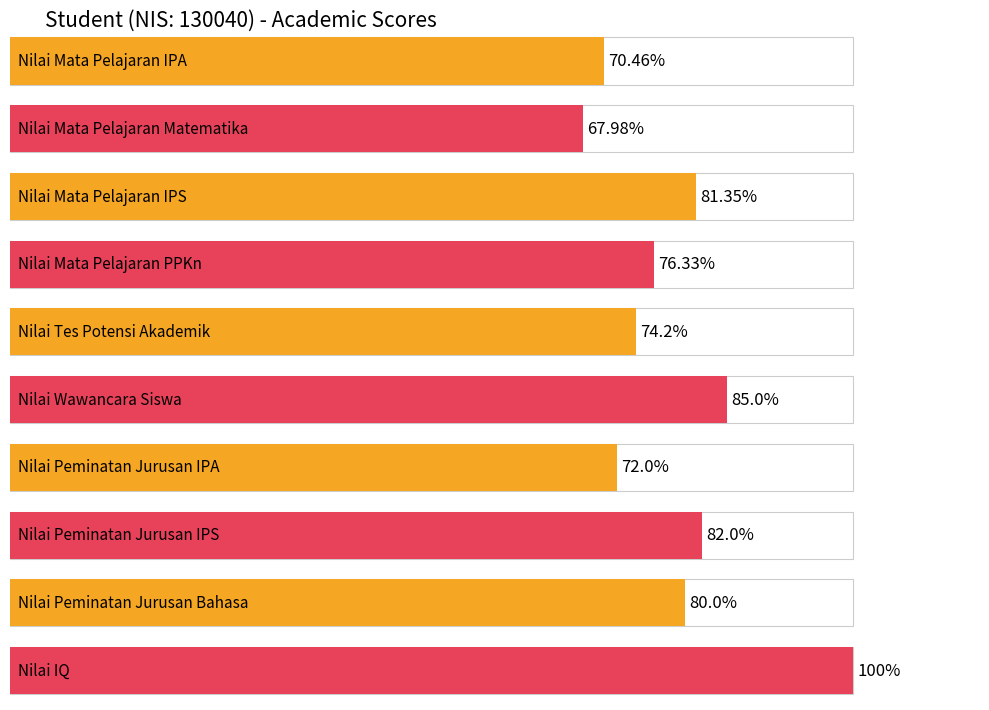

What is the difference between the maximum and second lowest values in the Nilai Mata Pelajaran series?

10.9